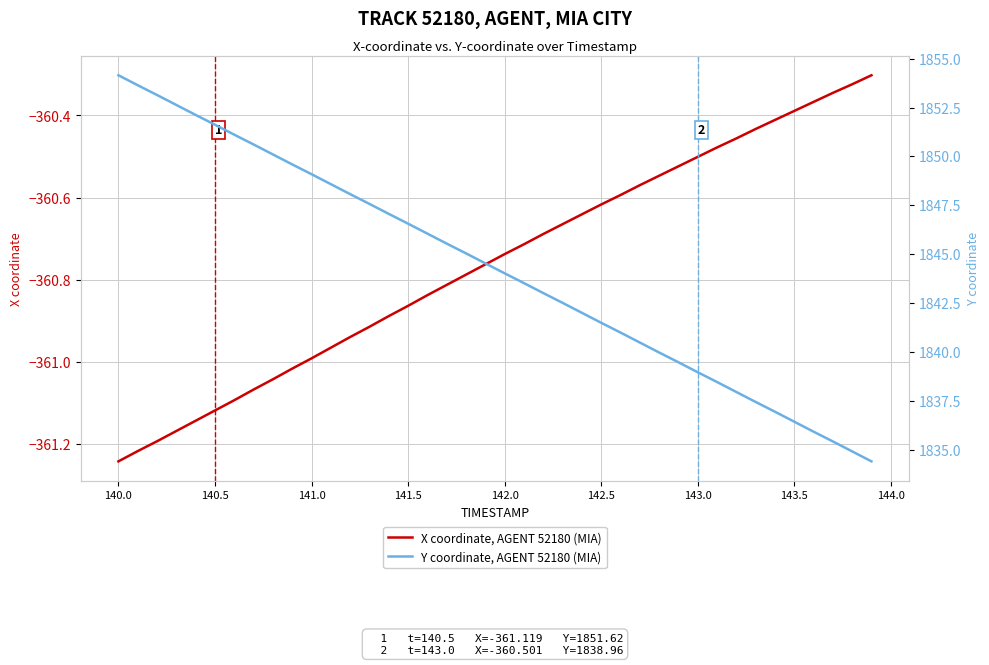

True or false: X coordinate, AGENT 52180 (MIA) and Y coordinate, AGENT 52180 (MIA) intersect in this chart.

False